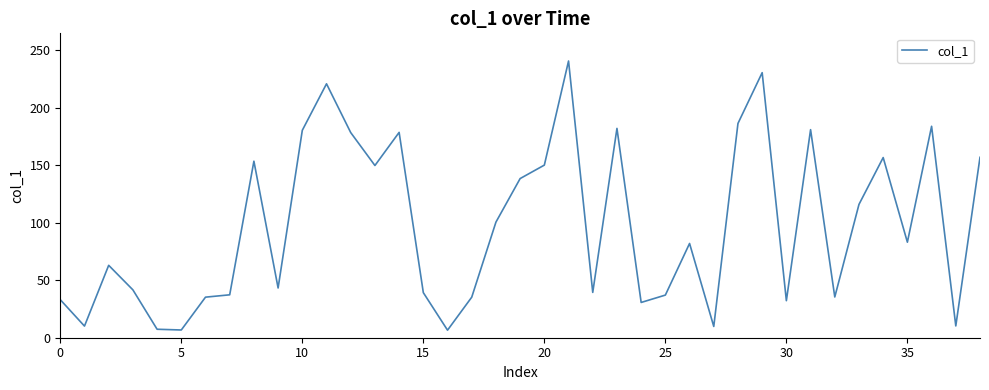

What is the maximum value shown in the chart?

240.7